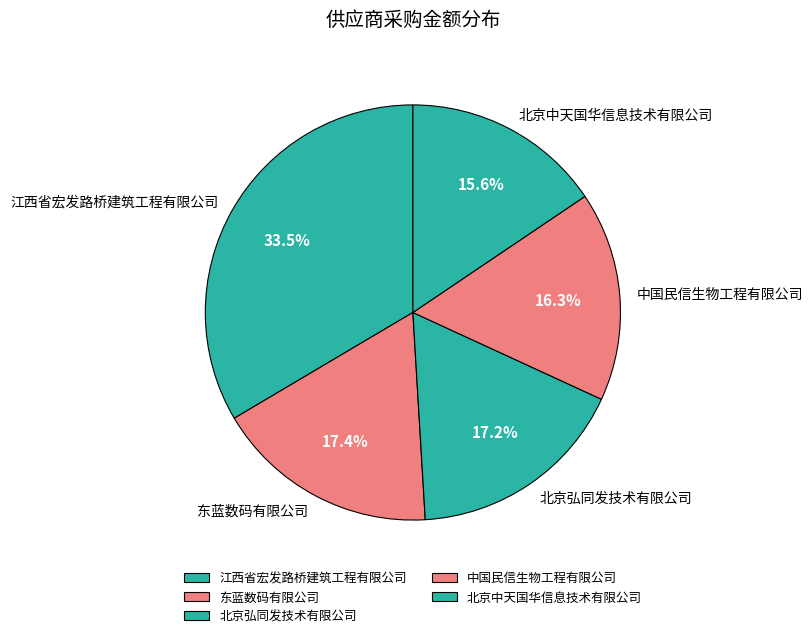

To the nearest percent, what portion does 东蓝数码有限公司 represent?

17%